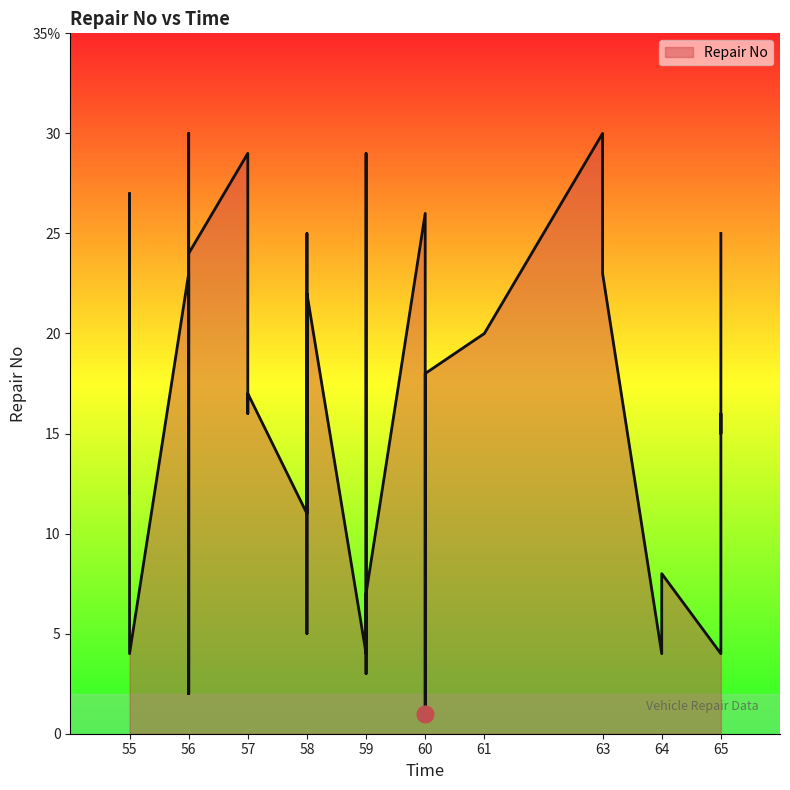

How many values exceed 17?

19